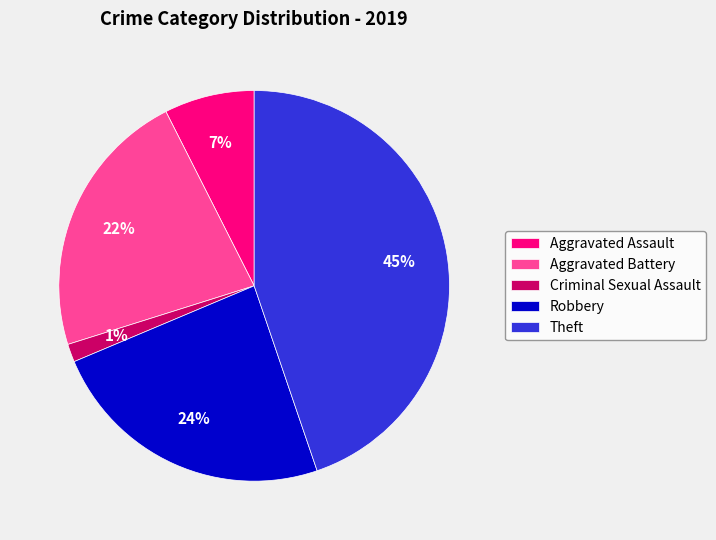

Do Robbery and Aggravated Battery together represent more than half of the pie?

No